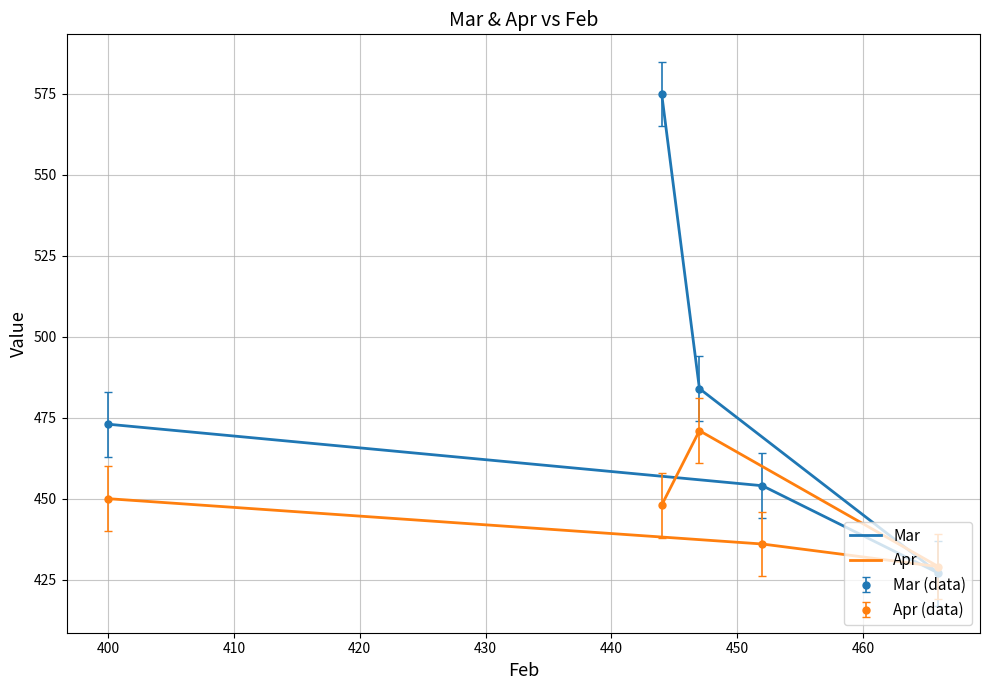

How many distinct data groups are displayed?

2